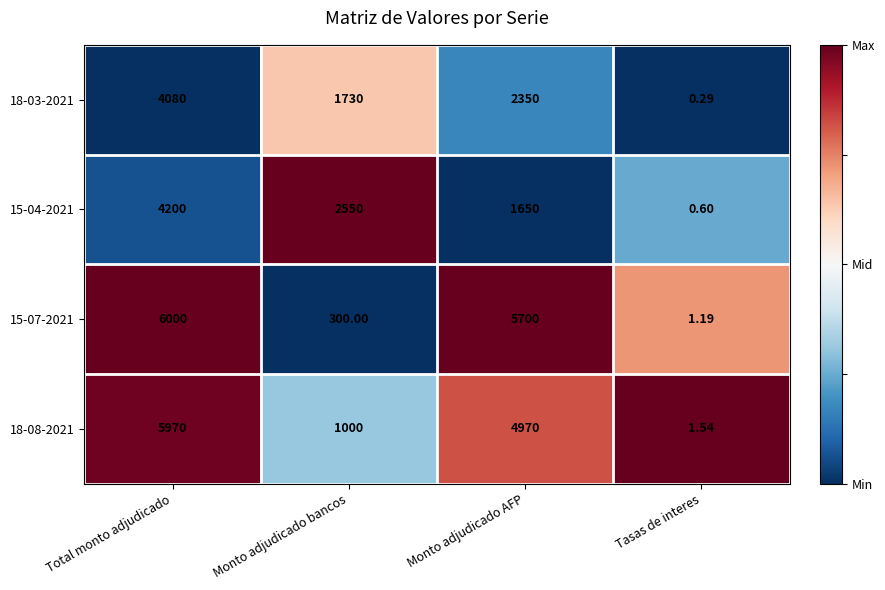

Rank the categories by 15-07-2021 value from lowest to highest.

Tasas de interes, Monto adjudicado bancos, Monto adjudicado AFP, Total monto adjudicado